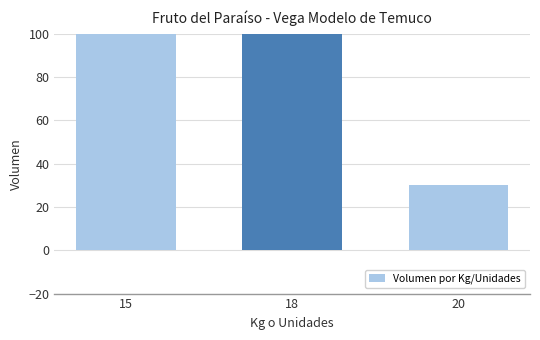

The chart shows a value of 30 at 20. True or false?

True